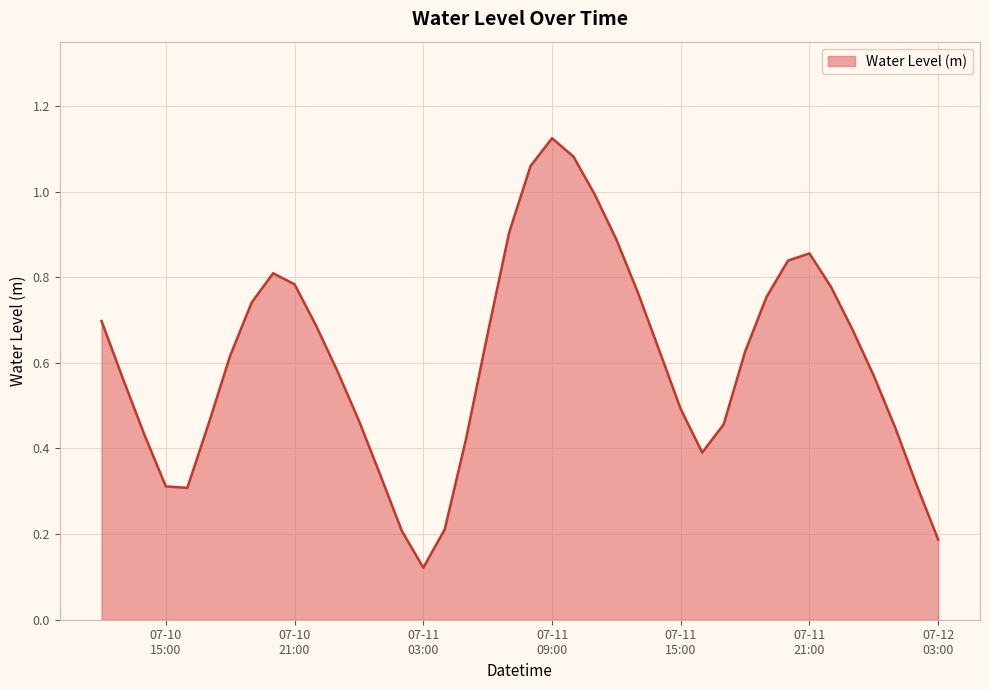

Reading right to left, transcribe all the data shown in this chart.

0.2	0.3	0.4	0.6	0.7	0.8	0.9	0.8	0.8	0.6	0.5	0.4	0.5	0.6	0.8	0.9	1.0	1.1	1.1	1.1	0.9	0.7	0.4	0.2	0.1	0.2	0.3	0.5	0.6	0.7	0.8	0.8	0.7	0.6	0.5	0.3	0.3	0.4	0.6	0.7